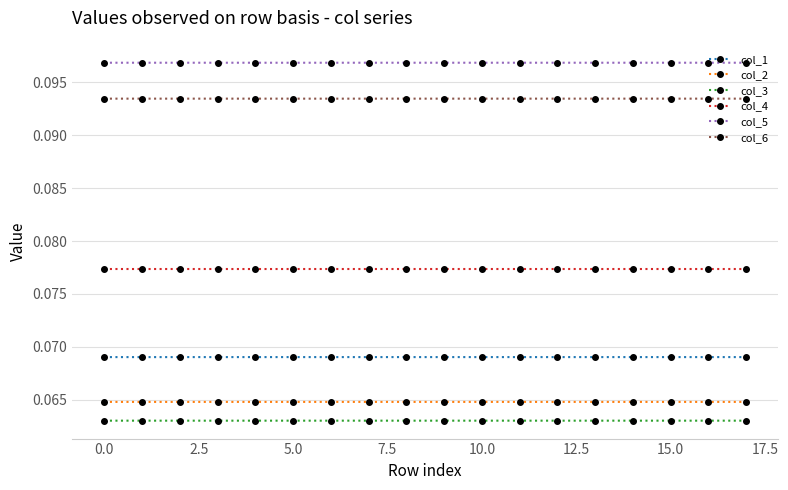

Which series has the largest total across all categories?

col_5